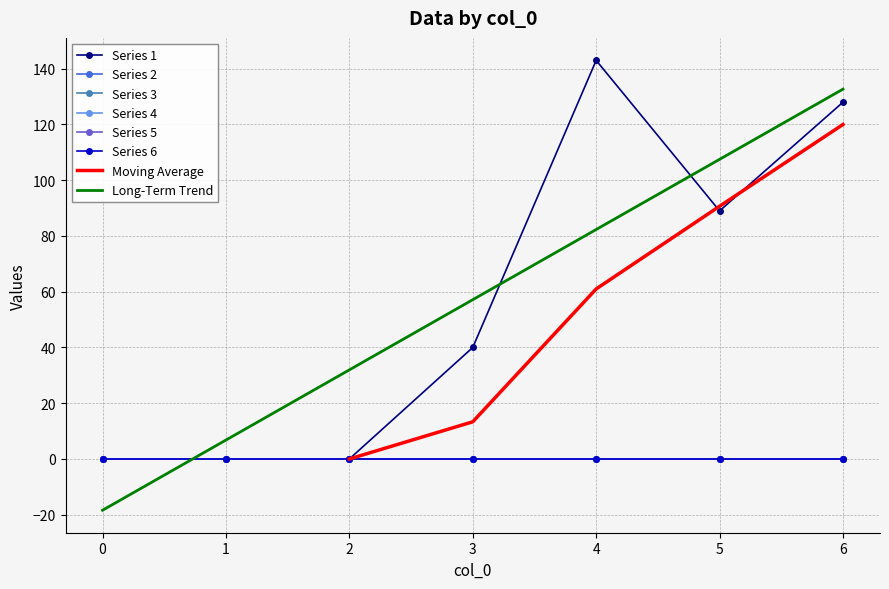

True or false: 1 has a value of 128 at 6.

True